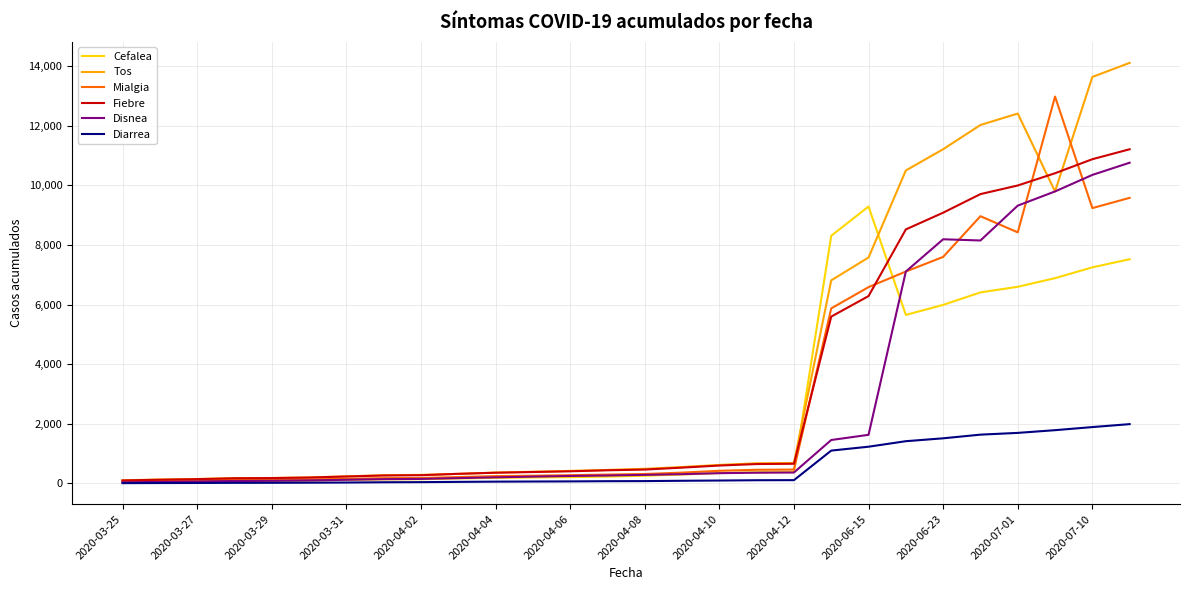

Does the chart have visible grid lines?

Yes